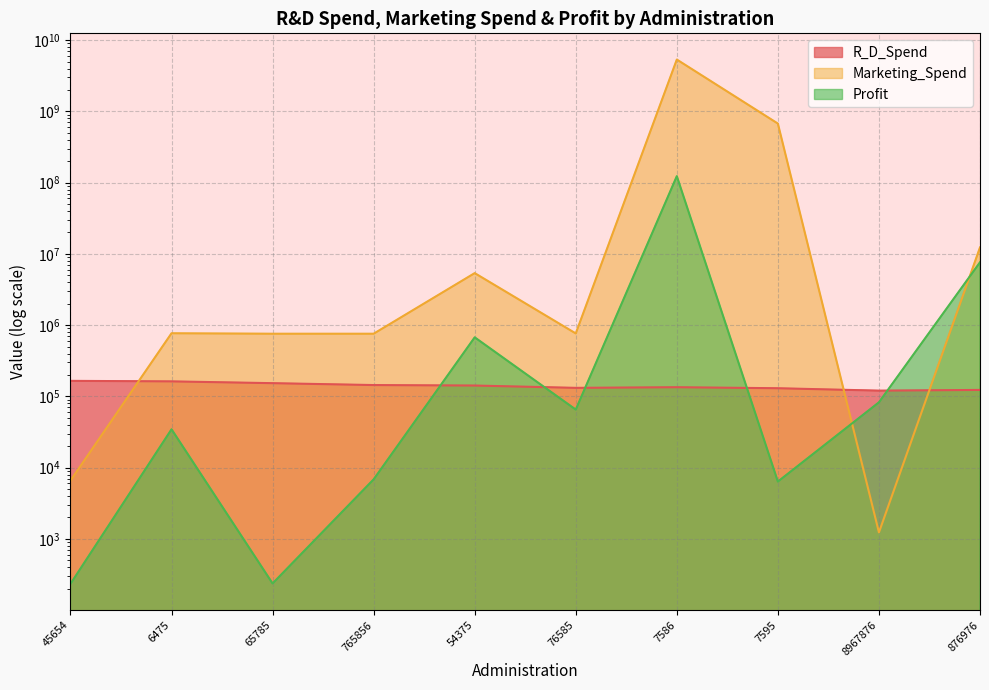

Is the value of Profit at 6475 greater than the value of R_D_Spend at 6475?

No